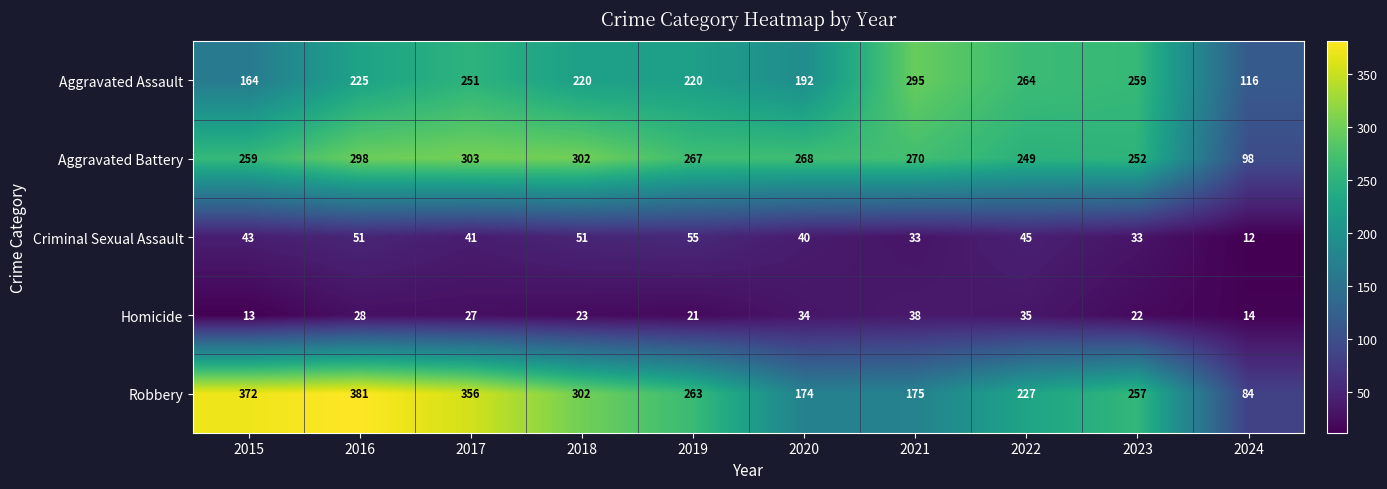

What value does the Criminal Sexual Assault series have at 2016, to the nearest 5?

50